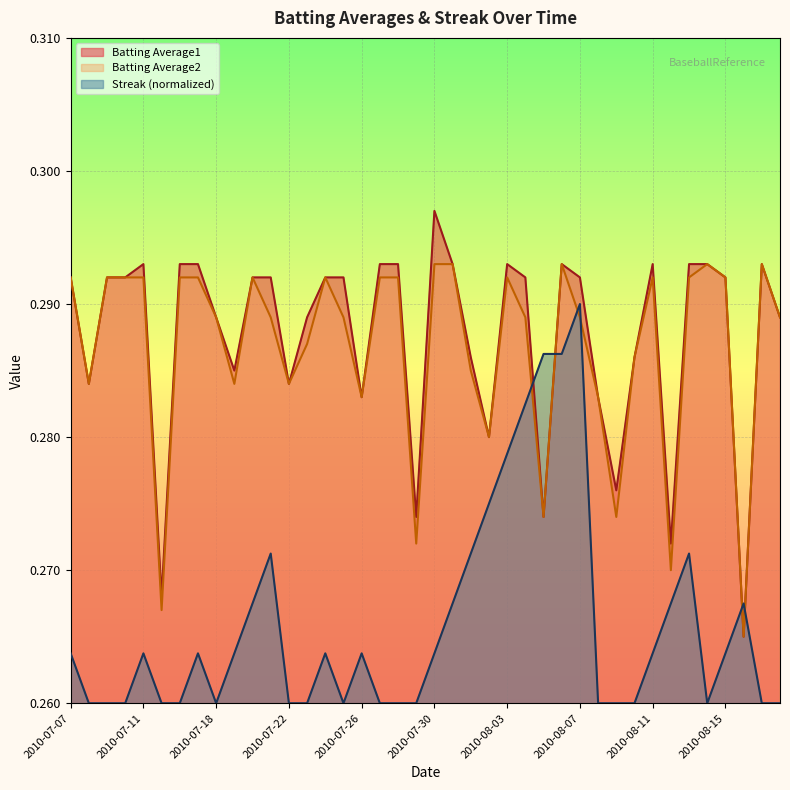

Count the number of data series in this chart.

3